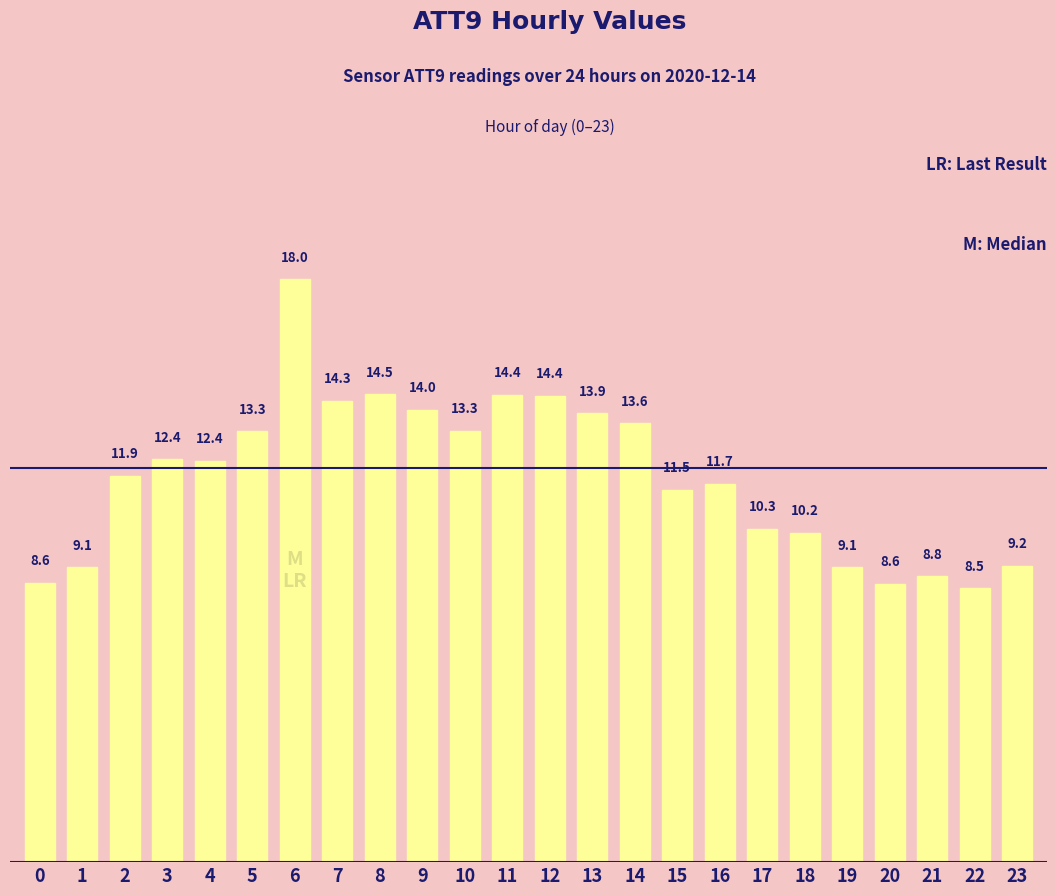

Reading left to right, extract all data points from this chart.

8.6	9.1	11.9	12.4	12.4	13.3	18.0	14.3	14.5	14.0	13.3	14.4	14.4	13.9	13.6	11.5	11.7	10.3	10.2	9.1	8.6	8.8	8.5	9.2